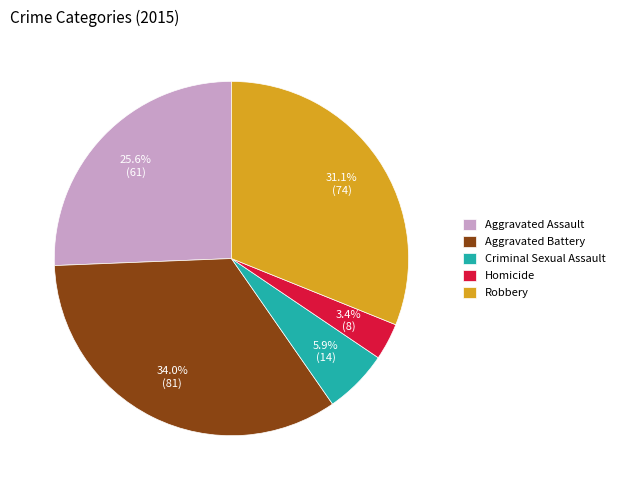

Is the sum of Robbery and Homicide greater than half?

No